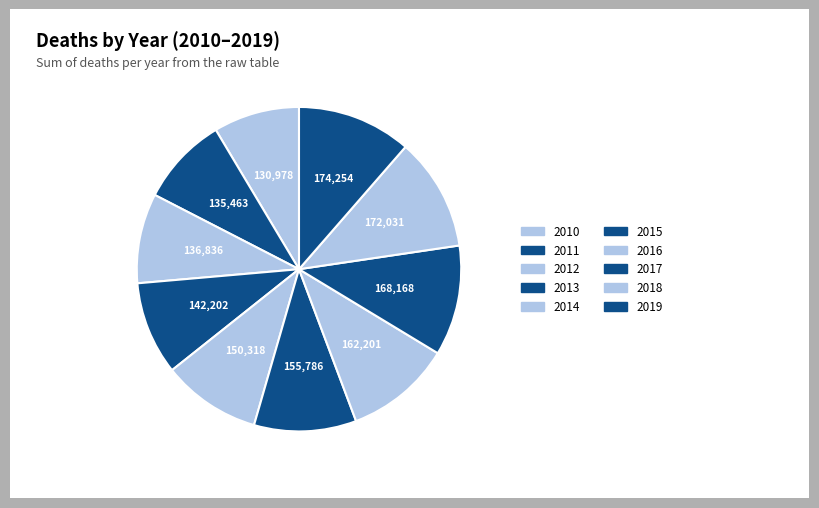

How many segments does this pie chart have?

10